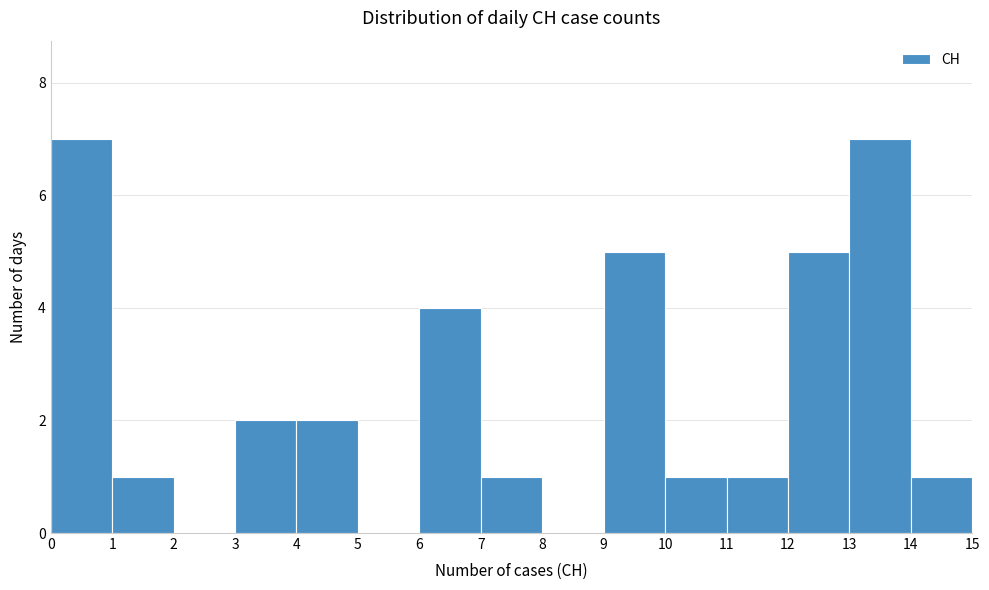

What is the height of the bar covering 10 to 11 on the x-axis? The values are not printed on the chart, so give them approximately, as read against the axis.

1